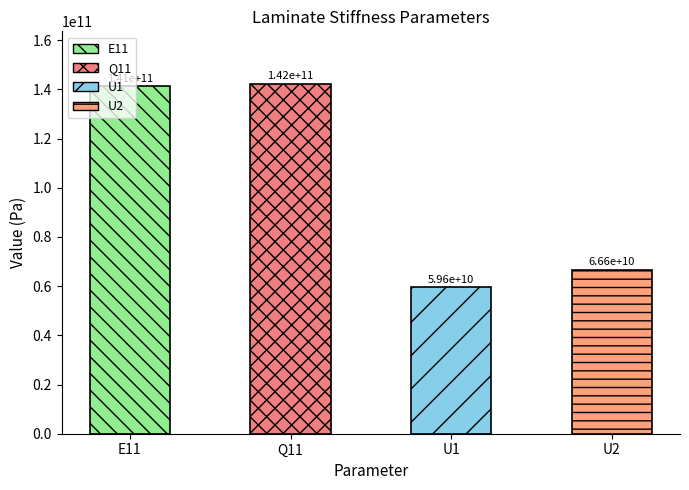

How many values are below 141342268922?

2